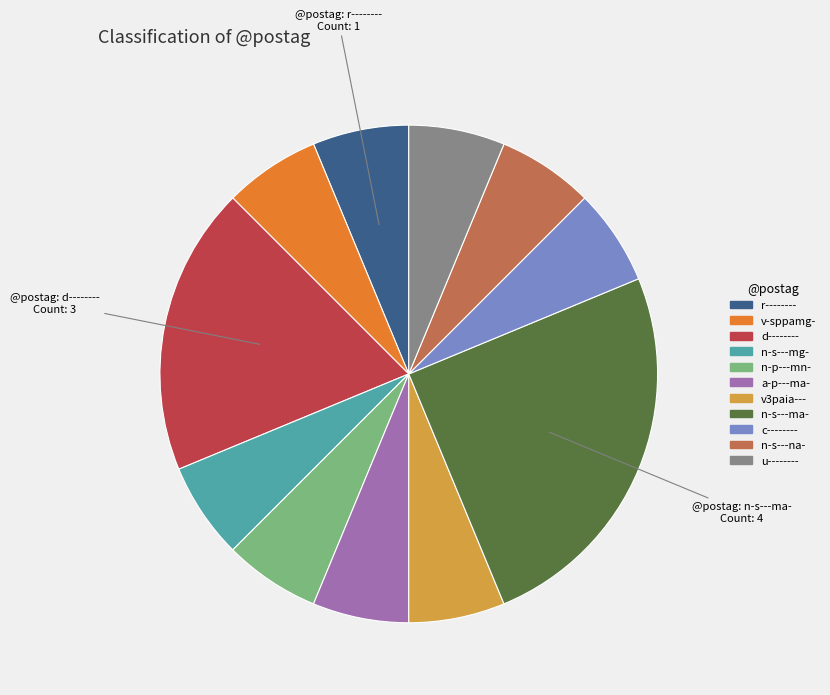

Combined, do n-p---mn- and n-s---mg- account for over 50%?

No